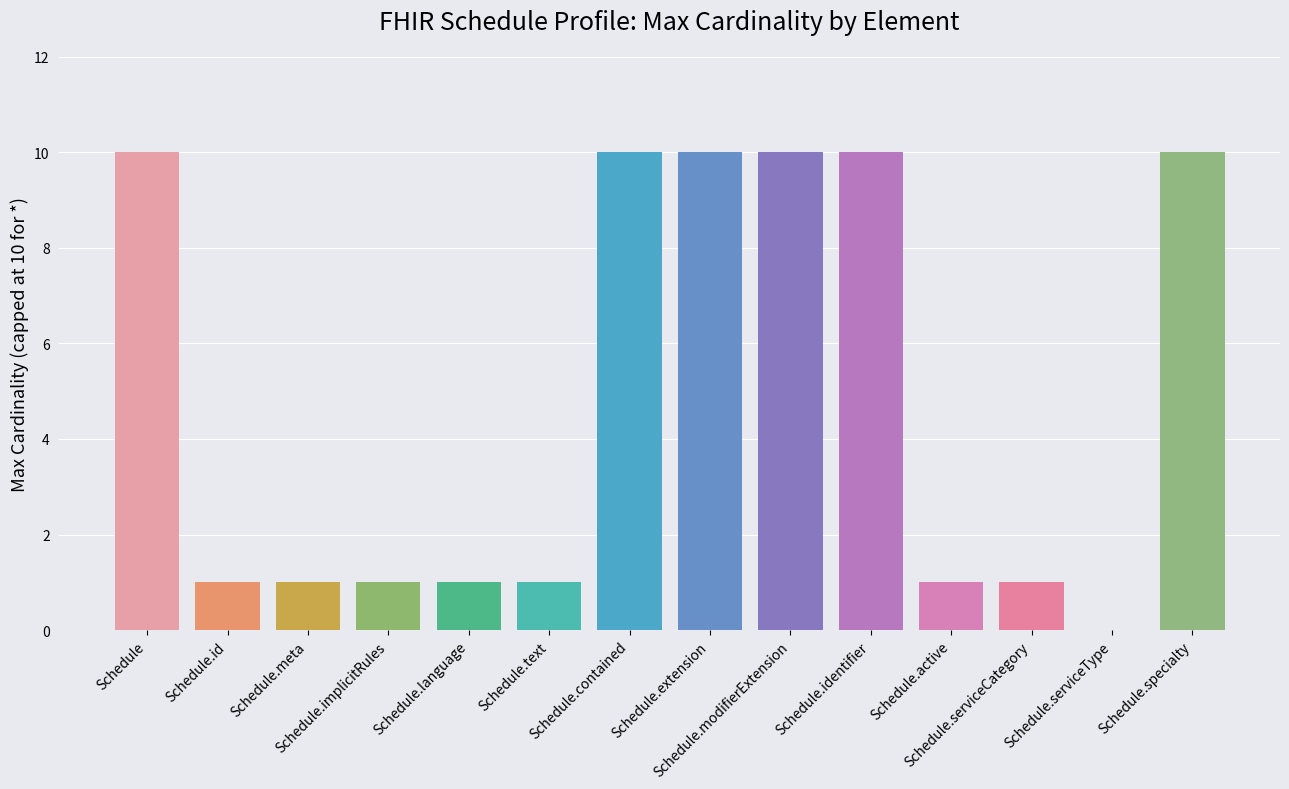

What is the greatest value displayed?

10